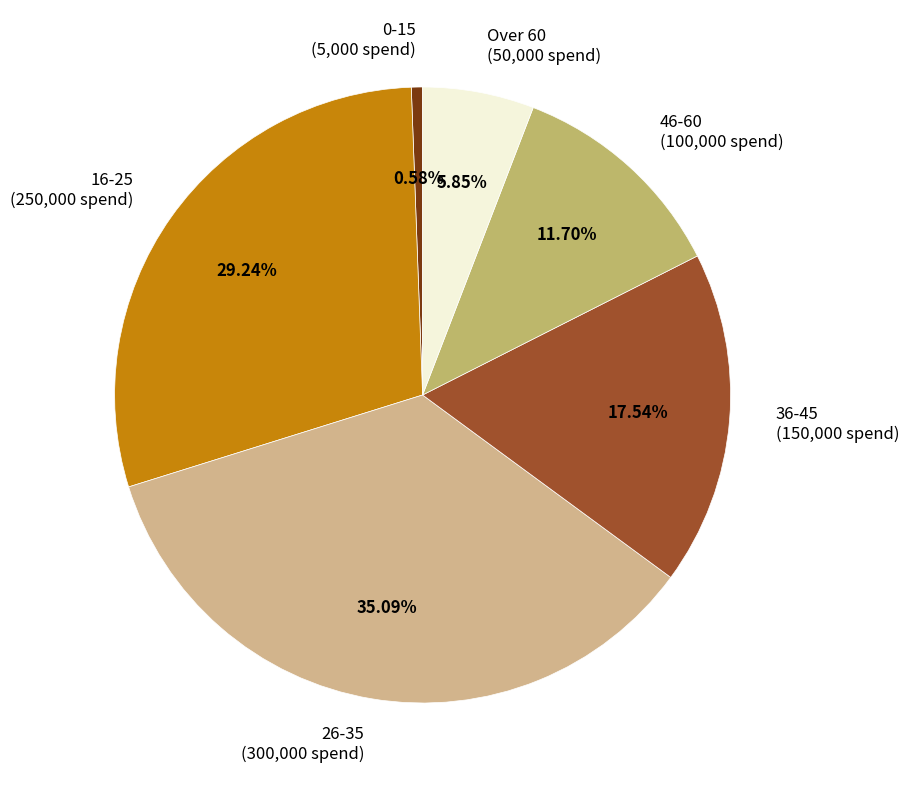

How much of the chart is everything except 36-45?

82.5%